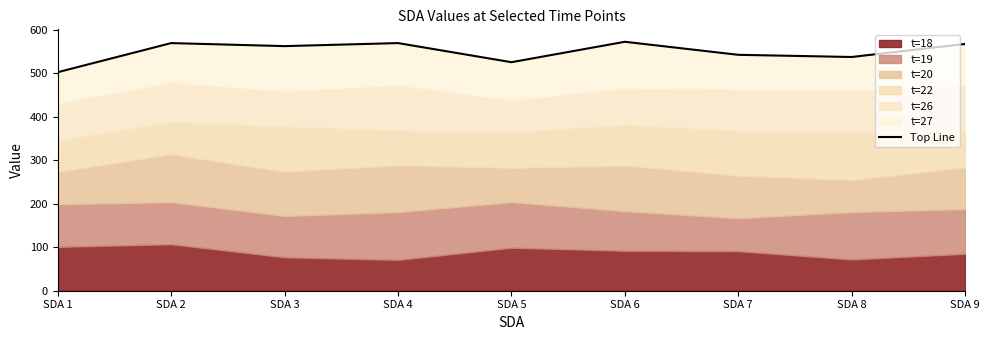

At which category does the chart reach its peak across all series?

SDA 6